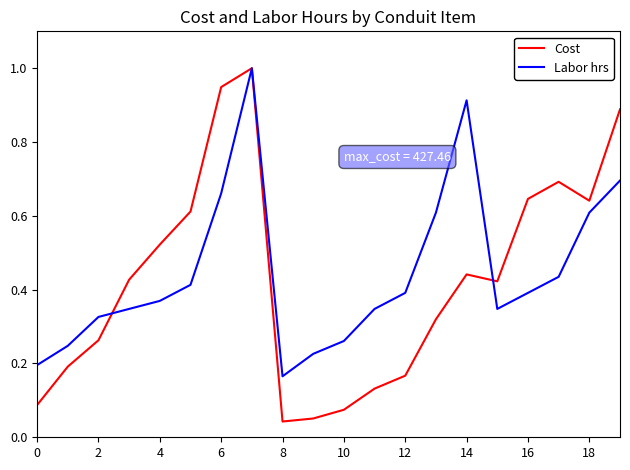

What is the maximum value shown in the chart?

1.0